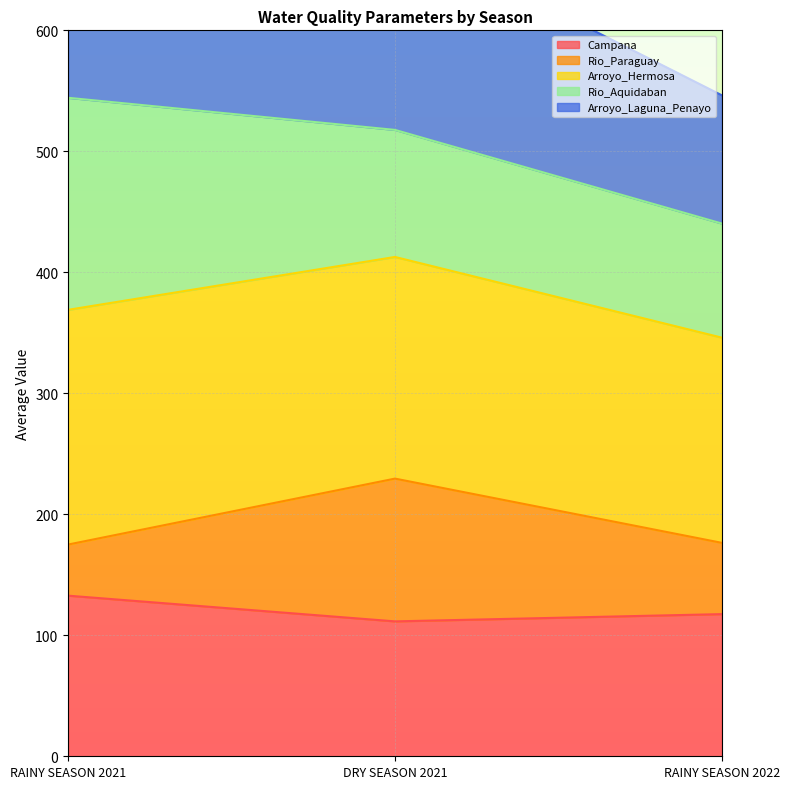

The value of Campana at RAINY SEASON 2022 is 189.1. True or false?

False